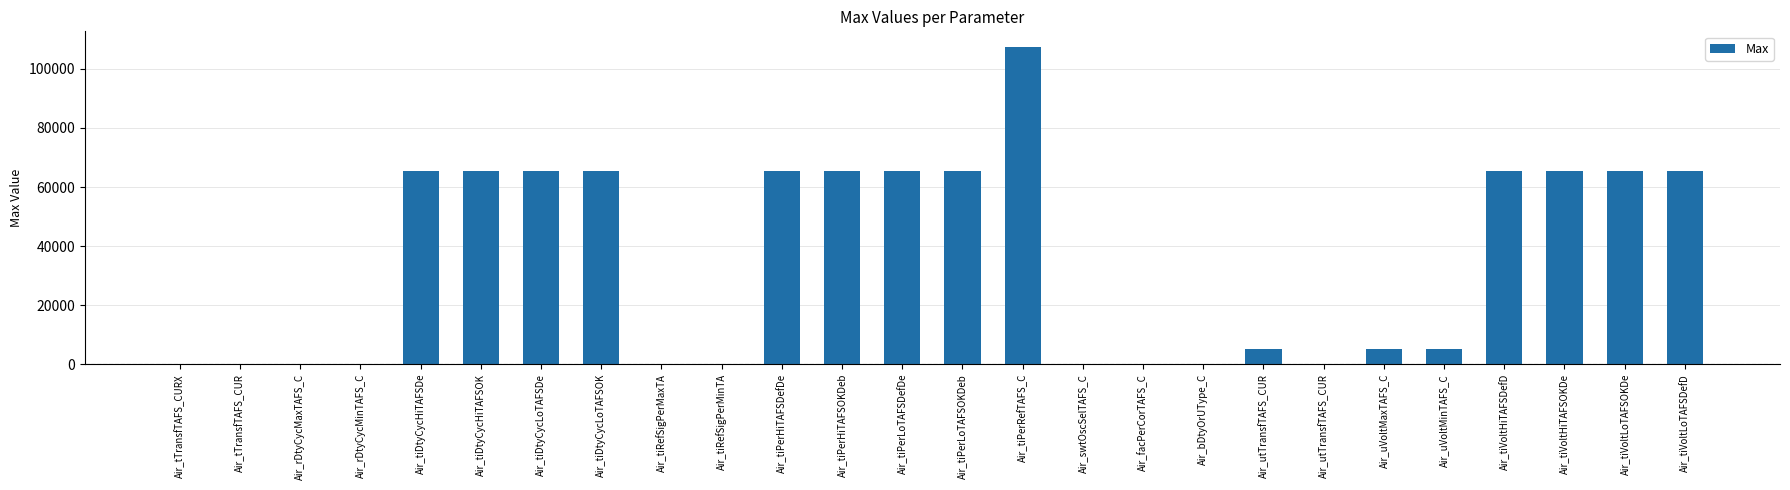

List the labels in order of value, smallest first.

Air_swtOscSelTAFS_C, Air_bDtyOrUType_C, Air_facPerCorTAFS_C, Air_tiRefSigPerMaxTA, Air_tiRefSigPerMinTA, Air_tTransfTAFS_CURX, Air_rDtyCycMaxTAFS_C, Air_rDtyCycMinTAFS_C, Air_tTransfTAFS_CUR, Air_utTransfTAFS_CUR, Air_utTransfTAFS_CUR, Air_uVoltMaxTAFS_C, Air_uVoltMinTAFS_C, Air_tiDtyCycHiTAFSDe, Air_tiDtyCycHiTAFSOK, Air_tiDtyCycLoTAFSDe, Air_tiDtyCycLoTAFSOK, Air_tiPerHiTAFSDefDe, Air_tiPerHiTAFSOKDeb, Air_tiPerLoTAFSDefDe, Air_tiPerLoTAFSOKDeb, Air_tiVoltHiTAFSDefD, Air_tiVoltHiTAFSOKDe, Air_tiVoltLoTAFSOKDe, Air_tiVoltLoTAFSDefD, Air_tiPerRefTAFS_C